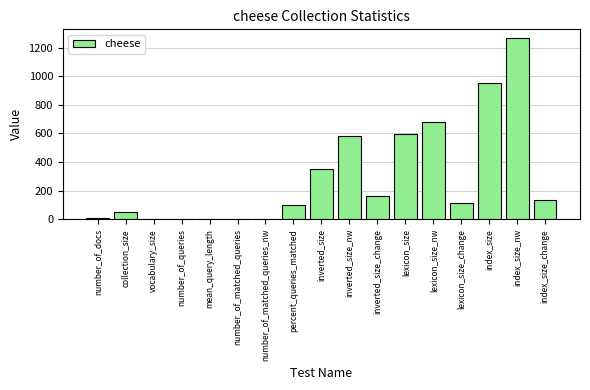

Approximately how many times larger is the value at inverted_size_change compared to inverted_size_nw?

0.3